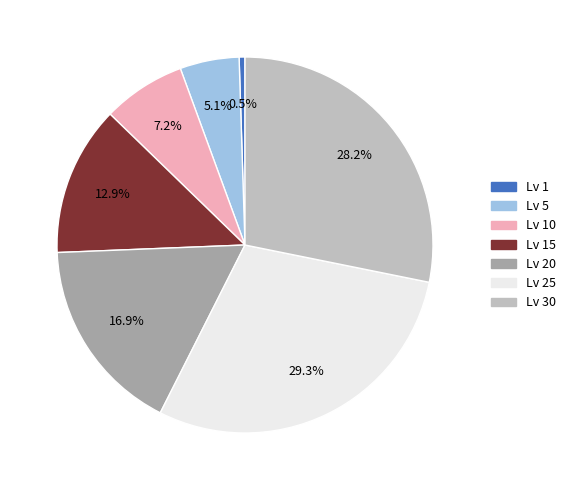

Does any single category account for the majority?

No